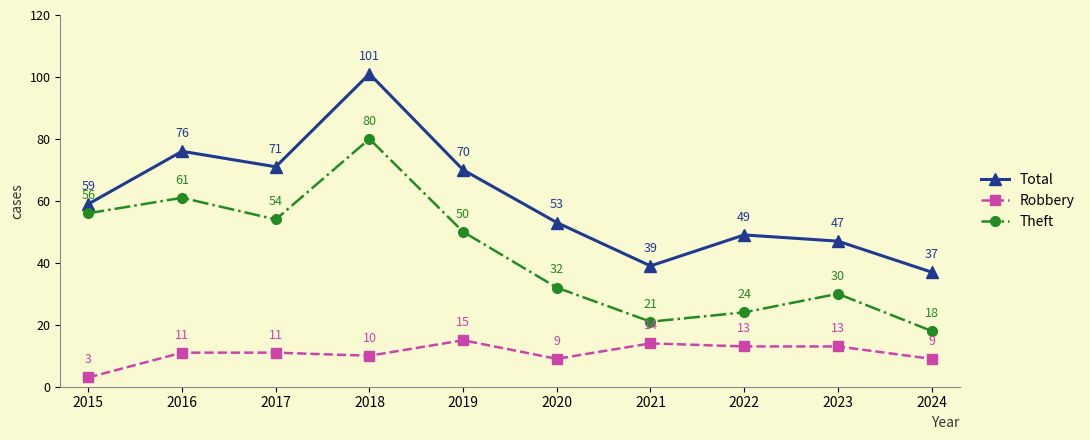

At which label is Theft closest to 49?

2019